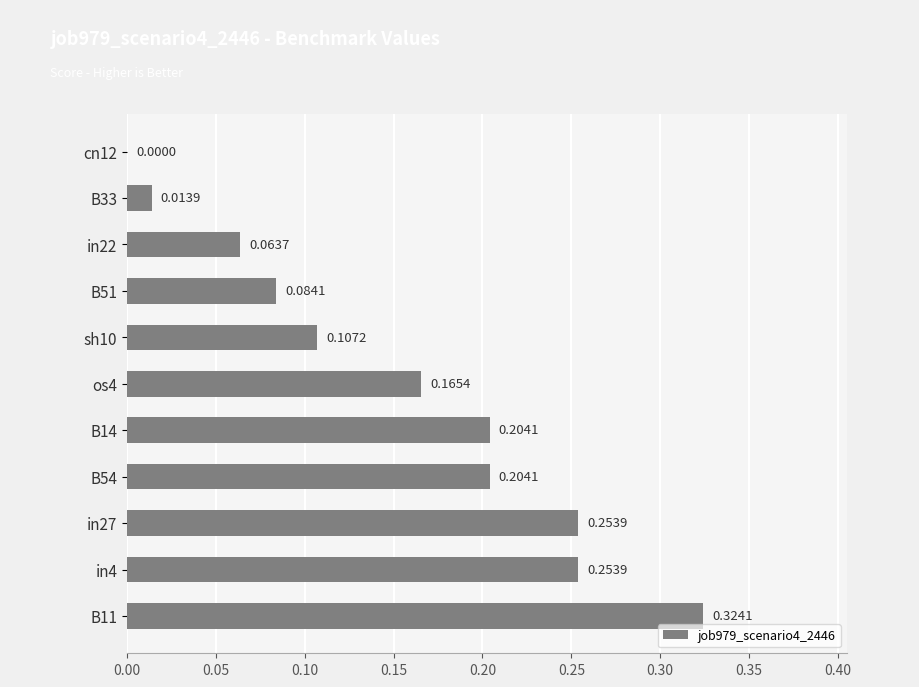

What is the sum of the values at sh10 and in27?

0.4